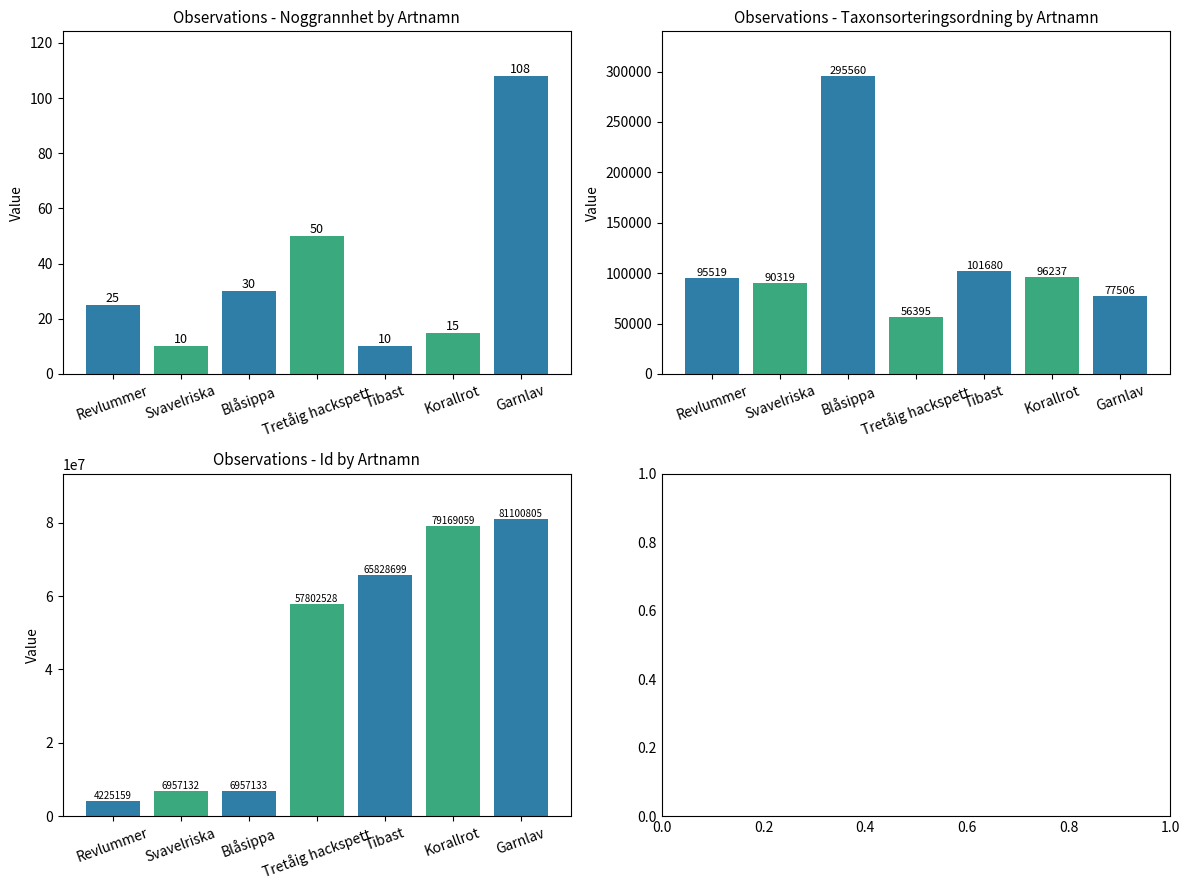

The Noggrannhet series shows 10 at Tibast. True or false?

True